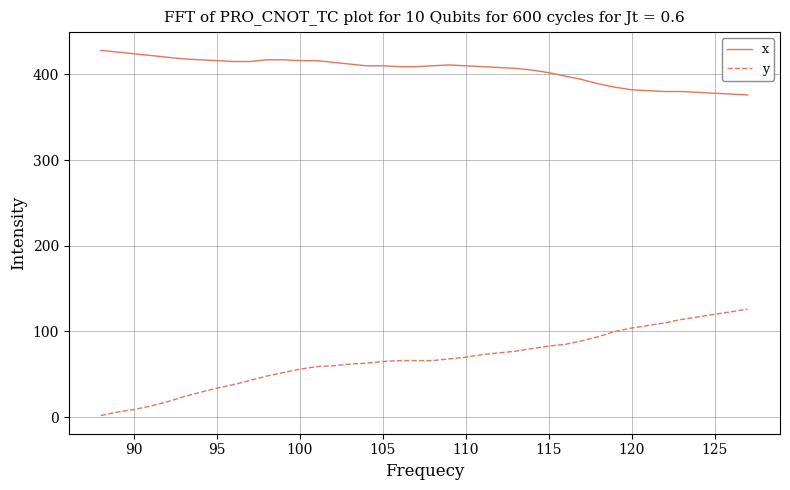

True or false: y and x cross at least once.

False